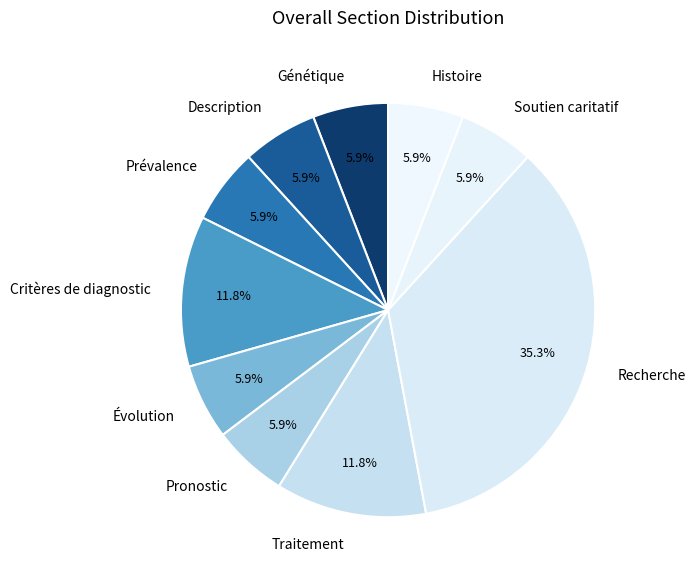

The Histoire slice represents 20% of the pie. True or false?

False